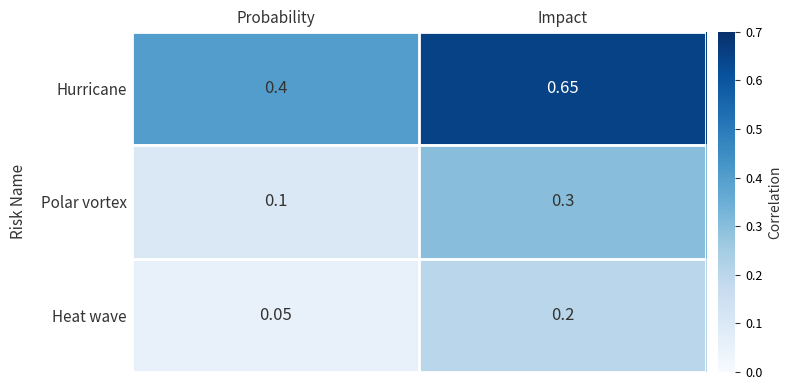

Where is Heat wave nearest to the value 0?

Probability